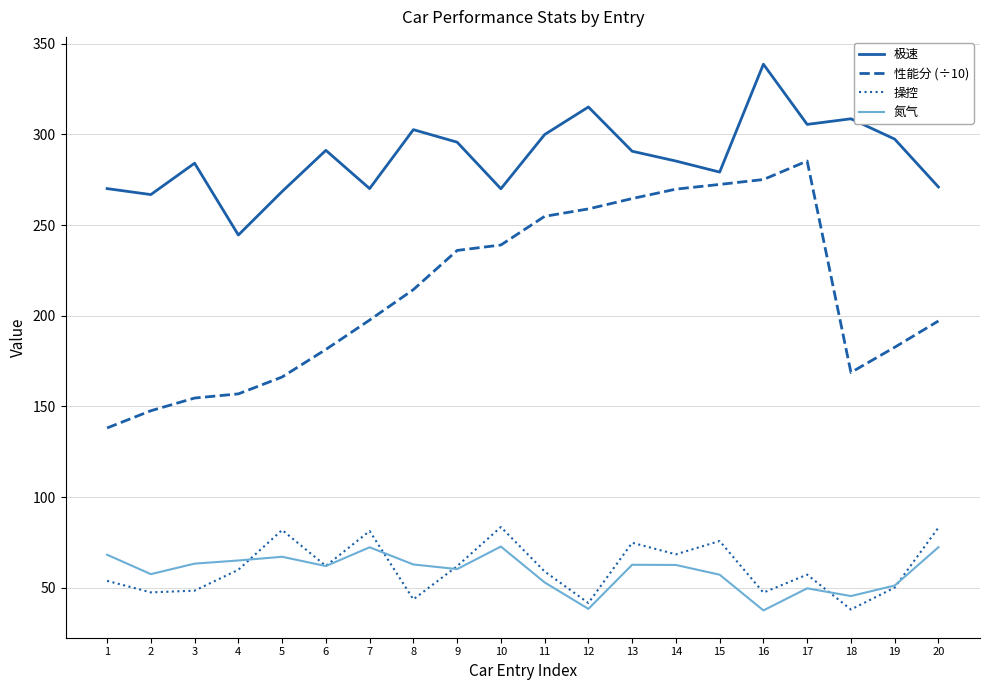

What is the minimum value shown in the chart?

37.5